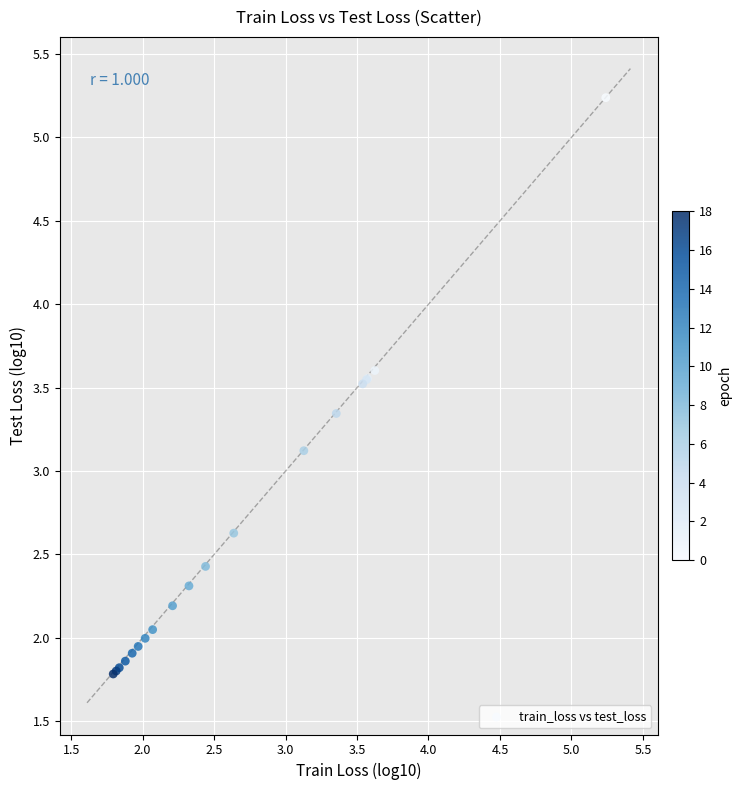

What Y value in the scatter plot is closest to 3?

3.1